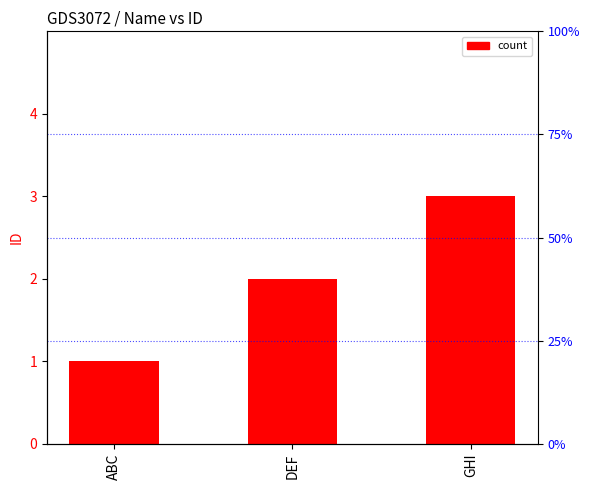

List the labels in order of value, largest first.

GHI, DEF, ABC